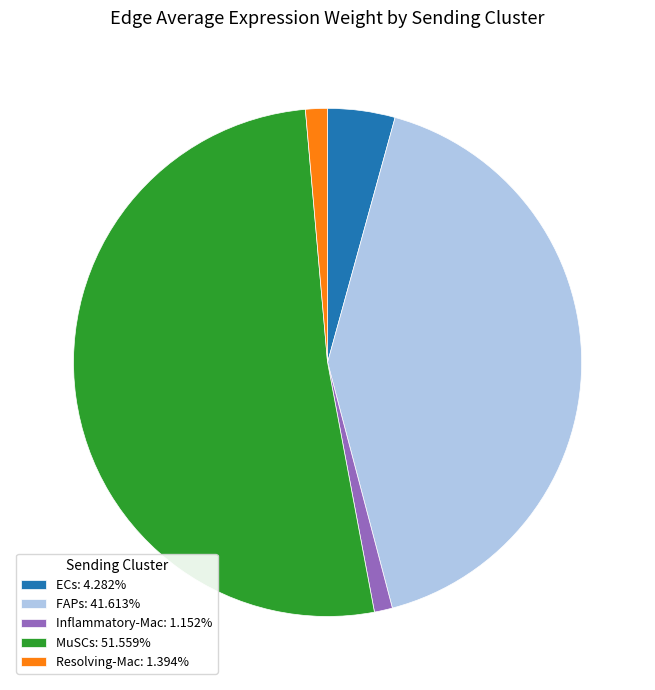

Do Resolving-Mac: 1.394% and Inflammatory-Mac: 1.152% together represent more than half of the pie?

No